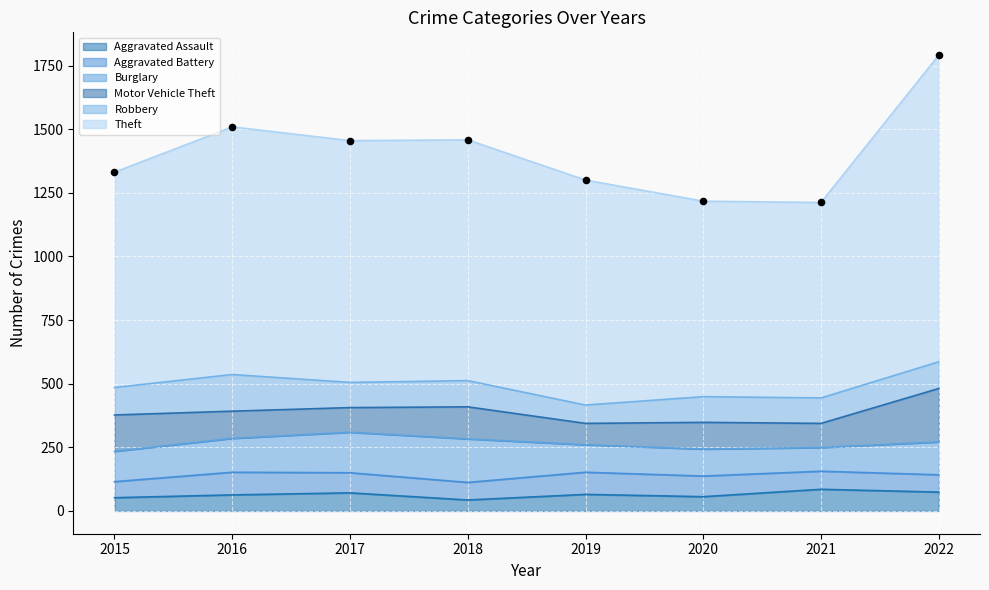

Is the value of Robbery at 2015 greater than the value of Motor Vehicle Theft at 2019?

Yes